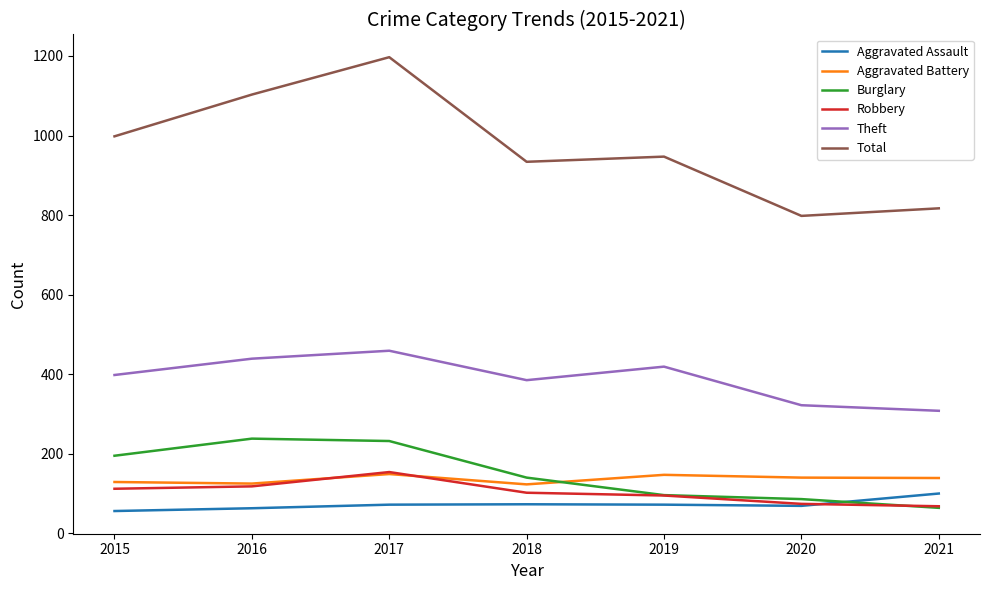

What is the total value across all series at 2017?

2263